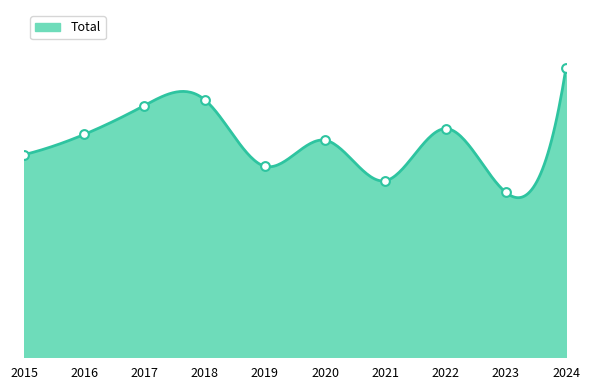

What is the ratio of the value at 2021 to the value at 2017?

0.7